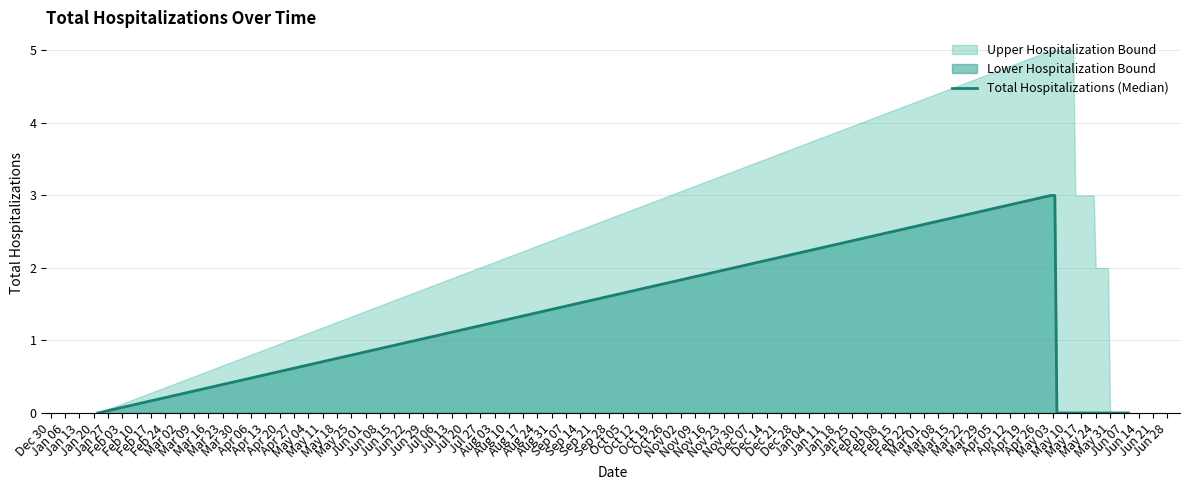

What is the label of the 18th point from the left?

Apr 27